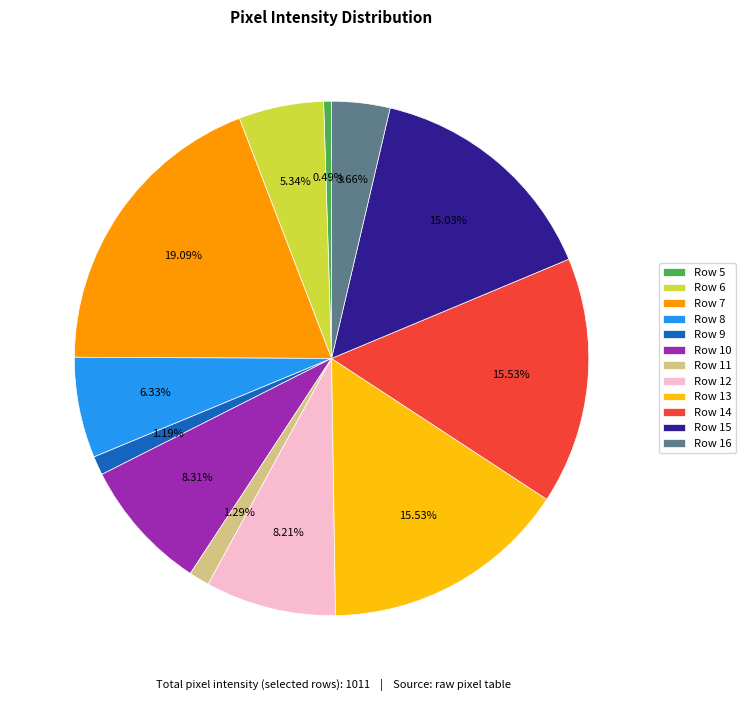

What is the total percentage of Row 6 and Row 8?

11.7%